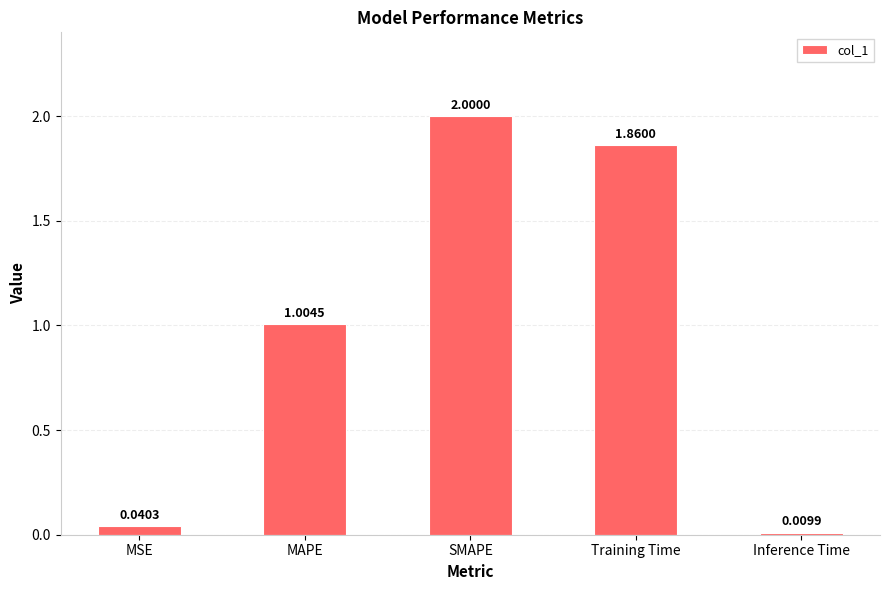

At which label is the value closest to 1?

MAPE